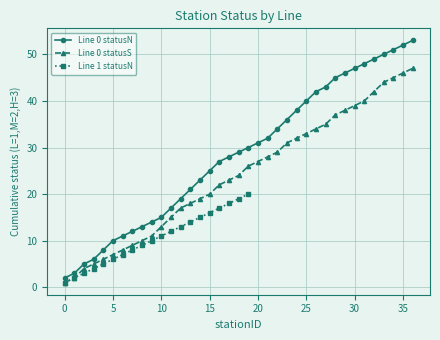

True or false: Line 0 statusN has a value of 52 at 35.

True